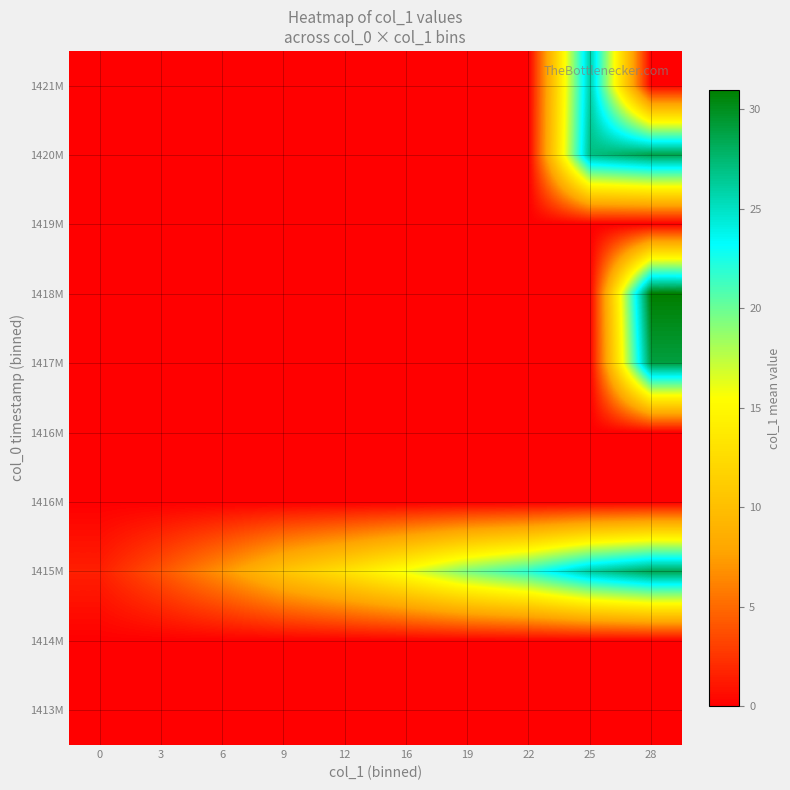

Between 9 and 0, which is larger?

9